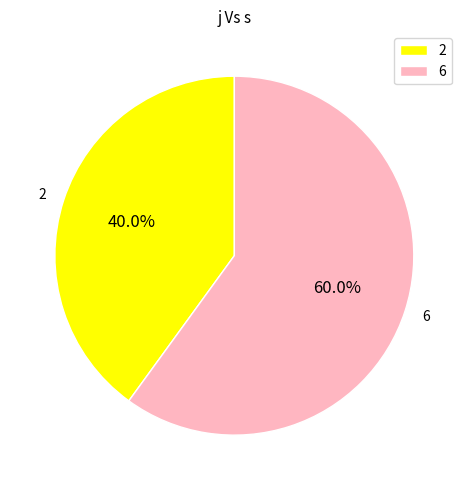

Rank the categories by value from lowest to highest.

2, 6